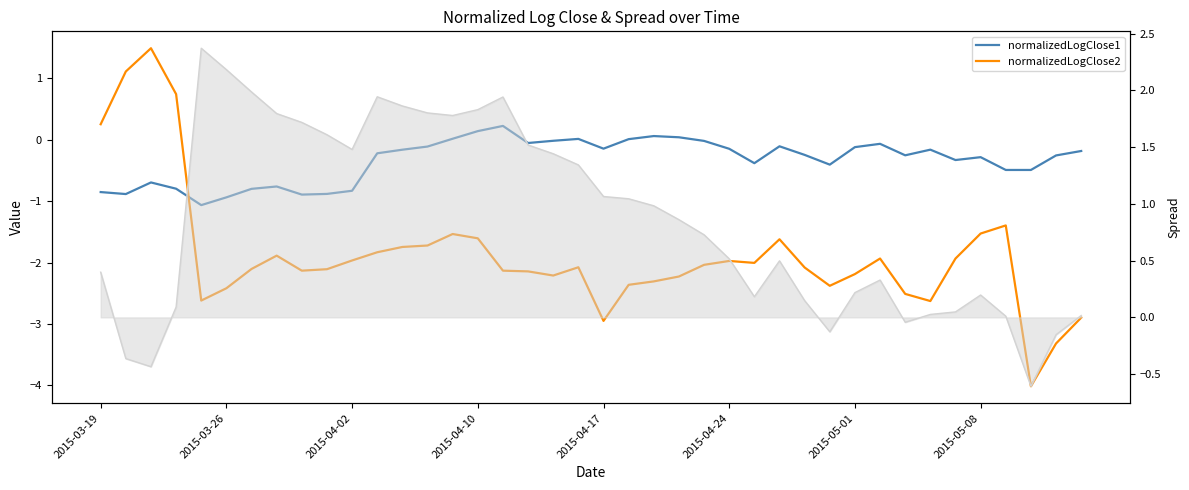

Reading left to right, what are all the values shown in this chart?

normalizedLogClose1: -0.9	-0.9	-0.7	-0.8	-1.1	-0.9	-0.8	-0.8	-0.9	-0.9	-0.8	-0.2	-0.2	-0.1	0.0	0.1	0.2	-0.1	-0.0	0.0	-0.1	0.0	0.1	0.0	-0.0	-0.1	-0.4	-0.1	-0.2	-0.4	-0.1	-0.1	-0.3	-0.2	-0.3	-0.3	-0.5	-0.5	-0.3	-0.2
normalizedLogClose2: 0.3	1.1	1.5	0.7	-2.6	-2.4	-2.1	-1.9	-2.1	-2.1	-2.0	-1.8	-1.7	-1.7	-1.5	-1.6	-2.1	-2.1	-2.2	-2.1	-3.0	-2.4	-2.3	-2.2	-2.0	-2.0	-2.0	-1.6	-2.1	-2.4	-2.2	-1.9	-2.5	-2.6	-1.9	-1.5	-1.4	-4.0	-3.3	-2.9
spread (line): 0.4	-0.4	-0.4	0.1	2.4	2.2	2.0	1.8	1.7	1.6	1.5	1.9	1.9	1.8	1.8	1.8	1.9	1.5	1.4	1.3	1.1	1.0	1.0	0.9	0.7	0.5	0.2	0.5	0.1	-0.1	0.2	0.3	-0.0	0.0	0.0	0.2	0.0	-0.6	-0.2	0.0